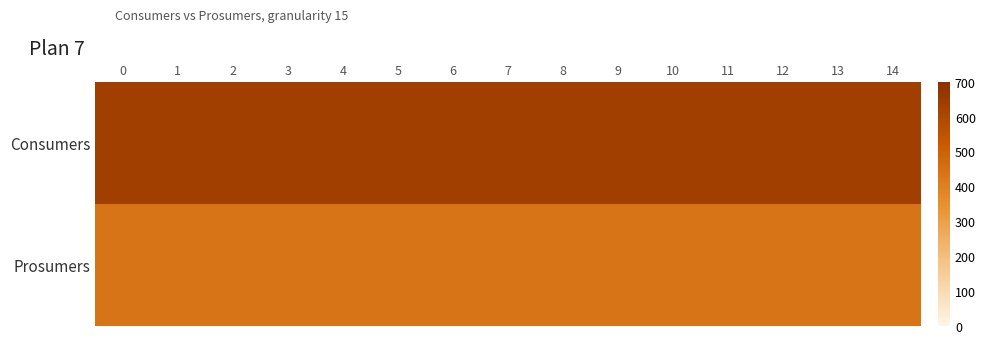

How many data points does each series have?

15